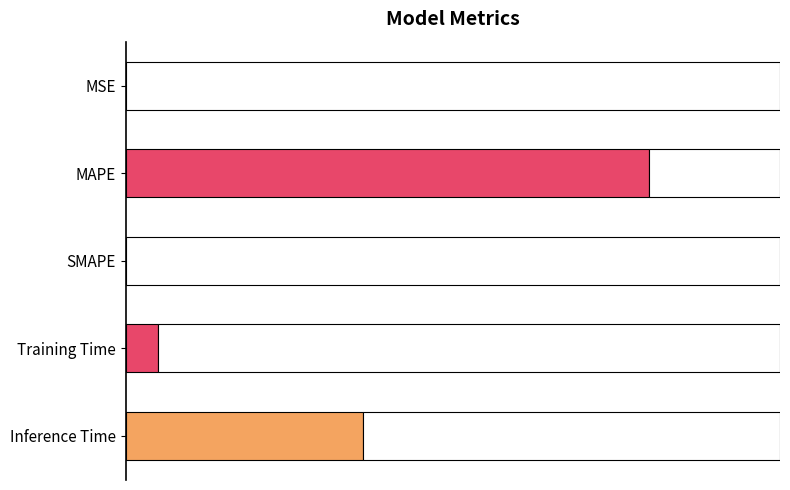

At which label is the value closest to 1?

Inference Time